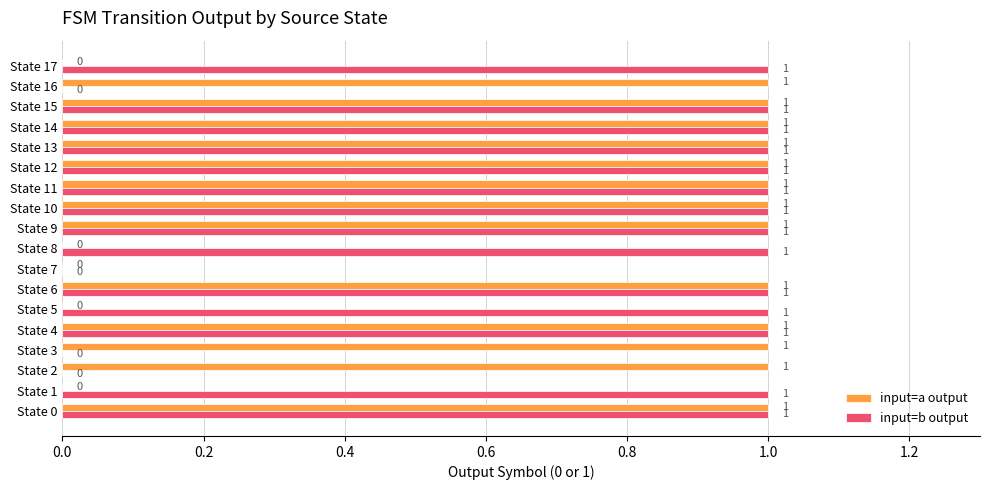

Is it true that input=b output equals 1 at State 17?

True